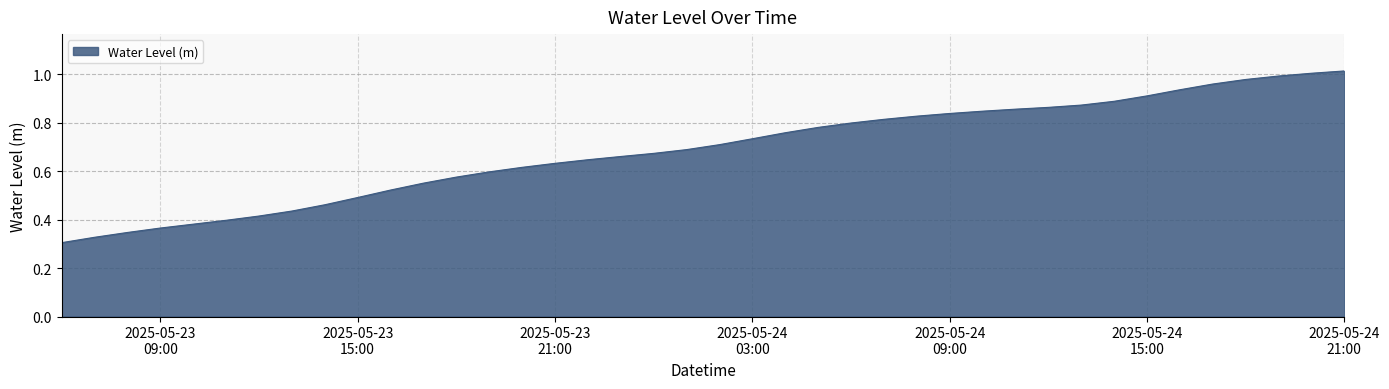

Is this an area chart (filled region under the line)?

Yes